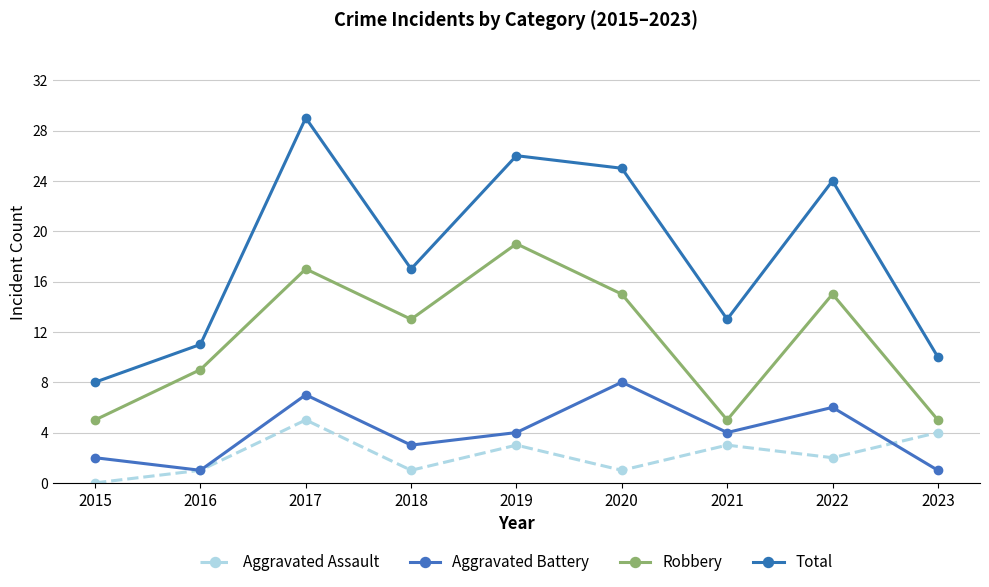

True or false: Total and Aggravated Battery cross at least once.

False